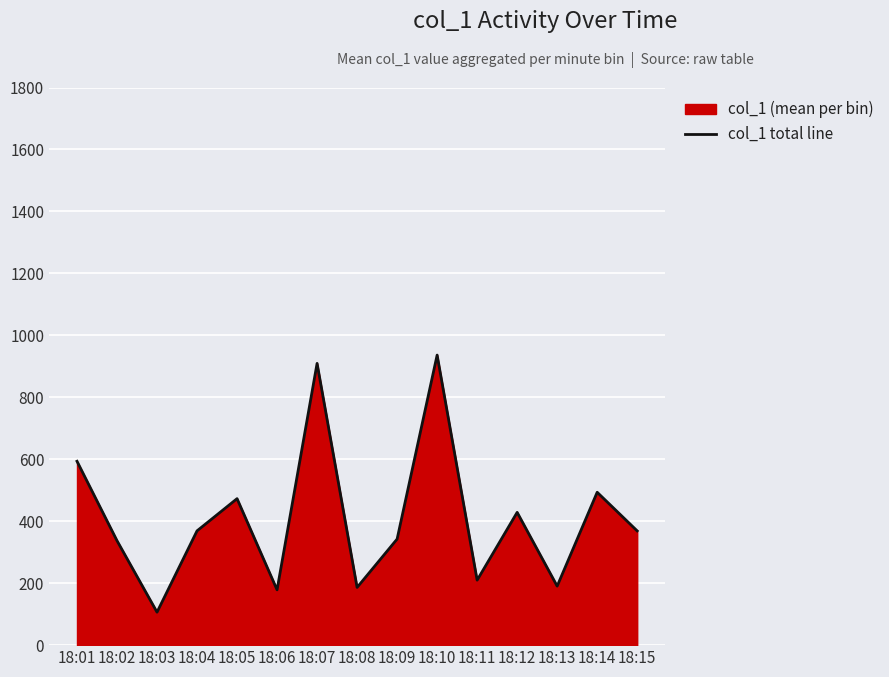

List the labels in order of value, smallest first.

18:03, 18:06, 18:08, 18:13, 18:11, 18:02, 18:09, 18:15, 18:04, 18:12, 18:05, 18:14, 18:01, 18:07, 18:10